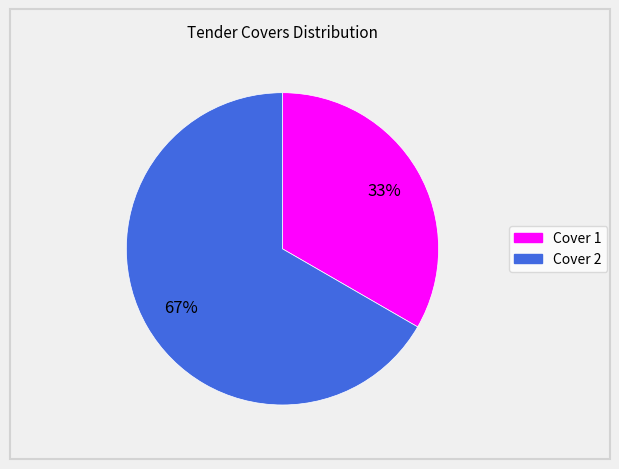

What is the smallest slice in the pie chart?

Cover 1